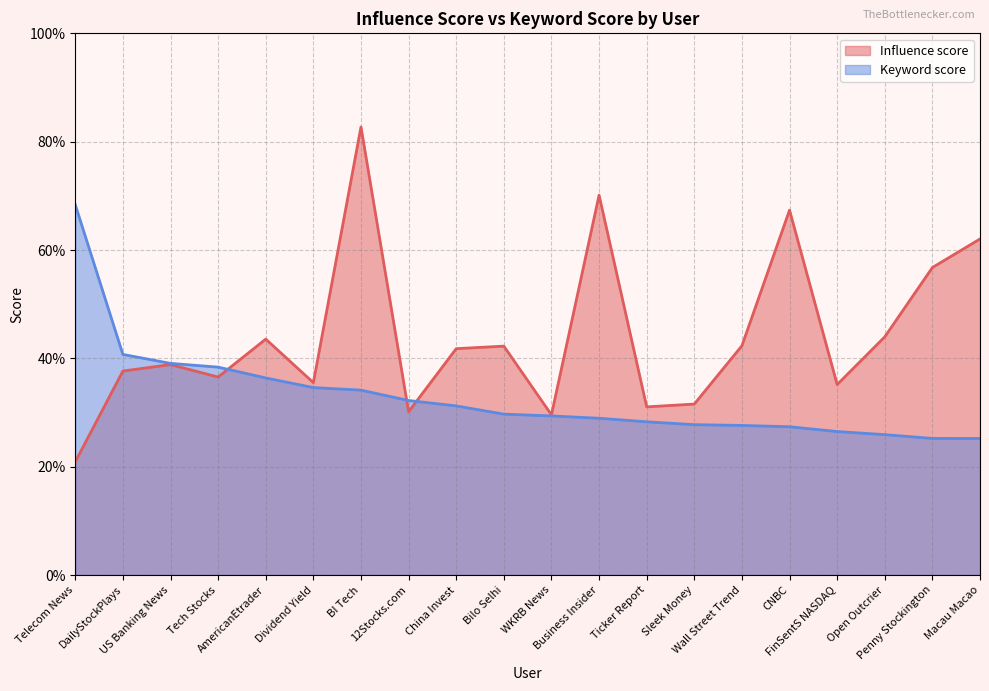

Does the chart display data point markers on the line(s)?

No